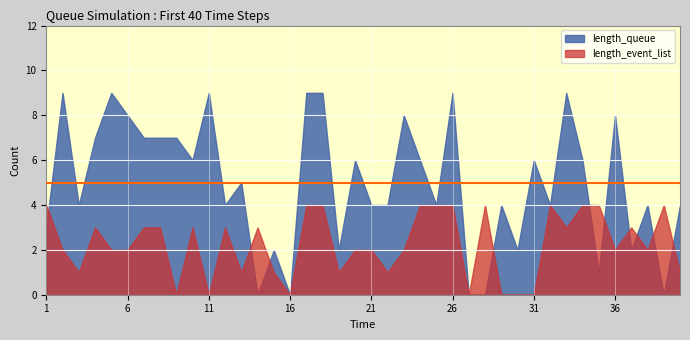

True or false: length_event_list and length_queue intersect in this chart.

True